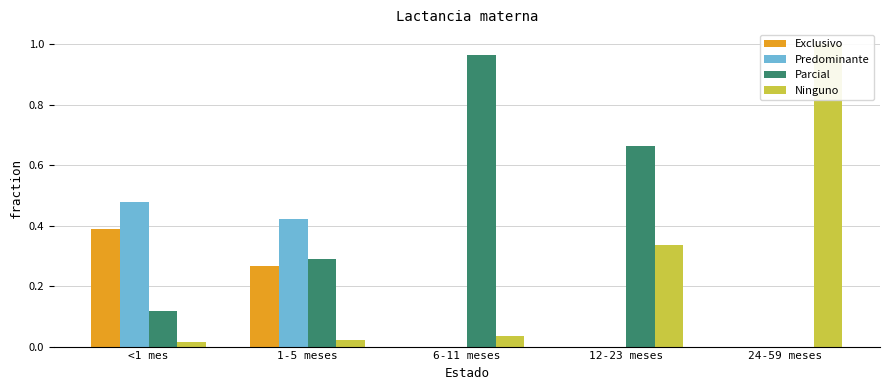

Rank the series by their maximum value, from lowest to highest.

Exclusivo, Predominante, Parcial, Ninguno